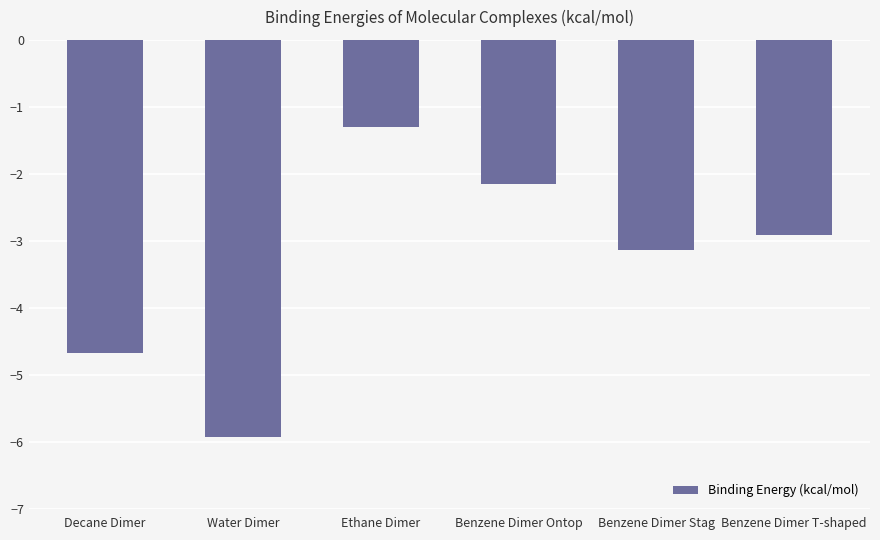

Which has a higher value, Ethane Dimer or Decane Dimer?

Ethane Dimer